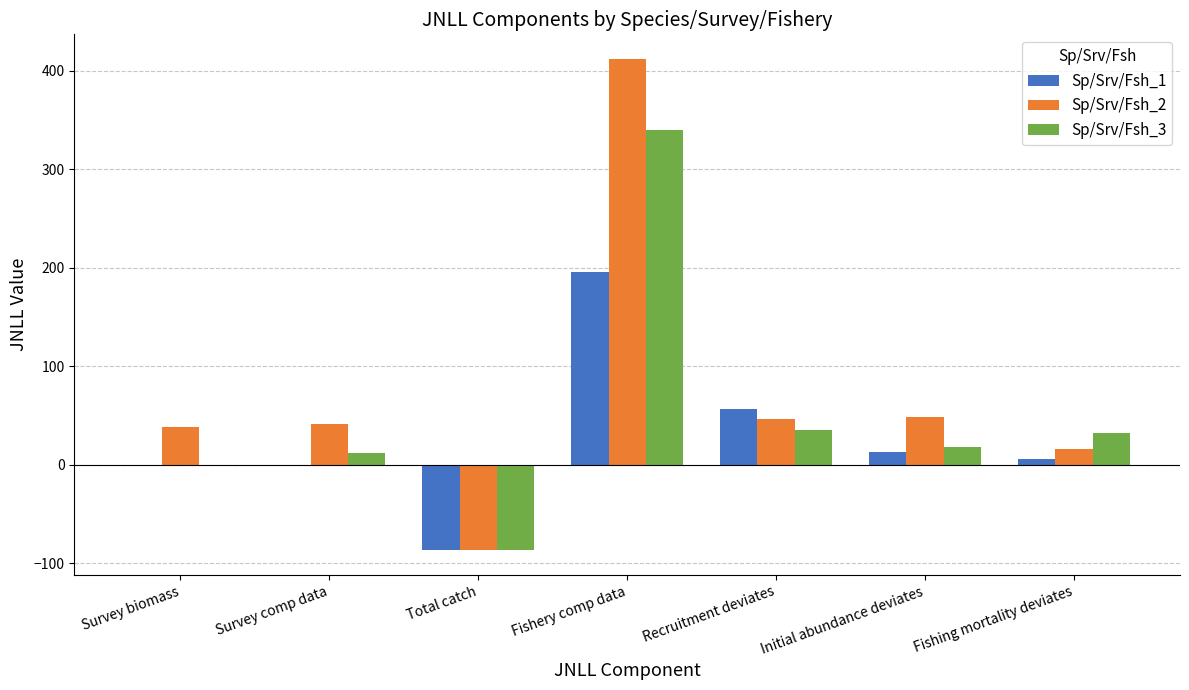

How many categories are shown in the chart?

7